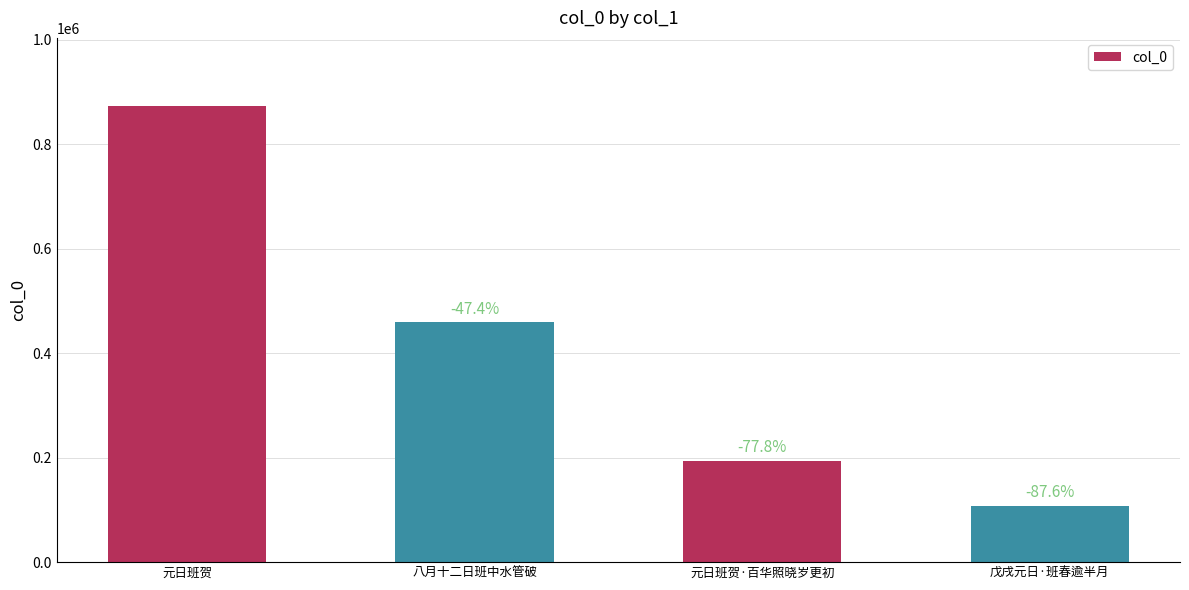

The value at 元日班贺·百华照晓岁更初 is 194226. True or false?

True